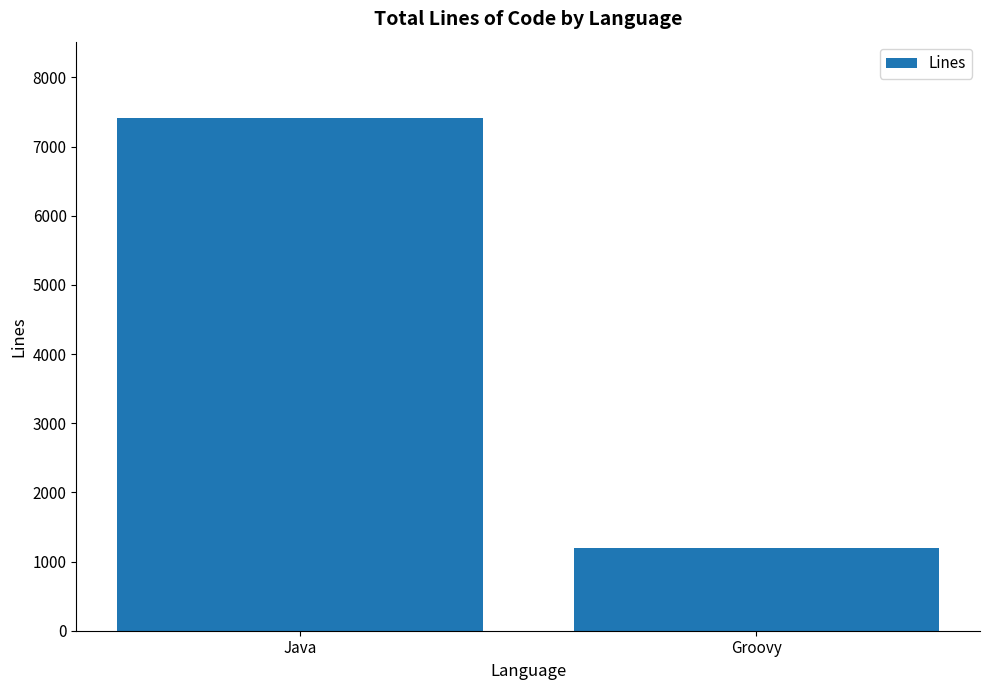

Are the bars grouped side by side (vs. stacked)?

No